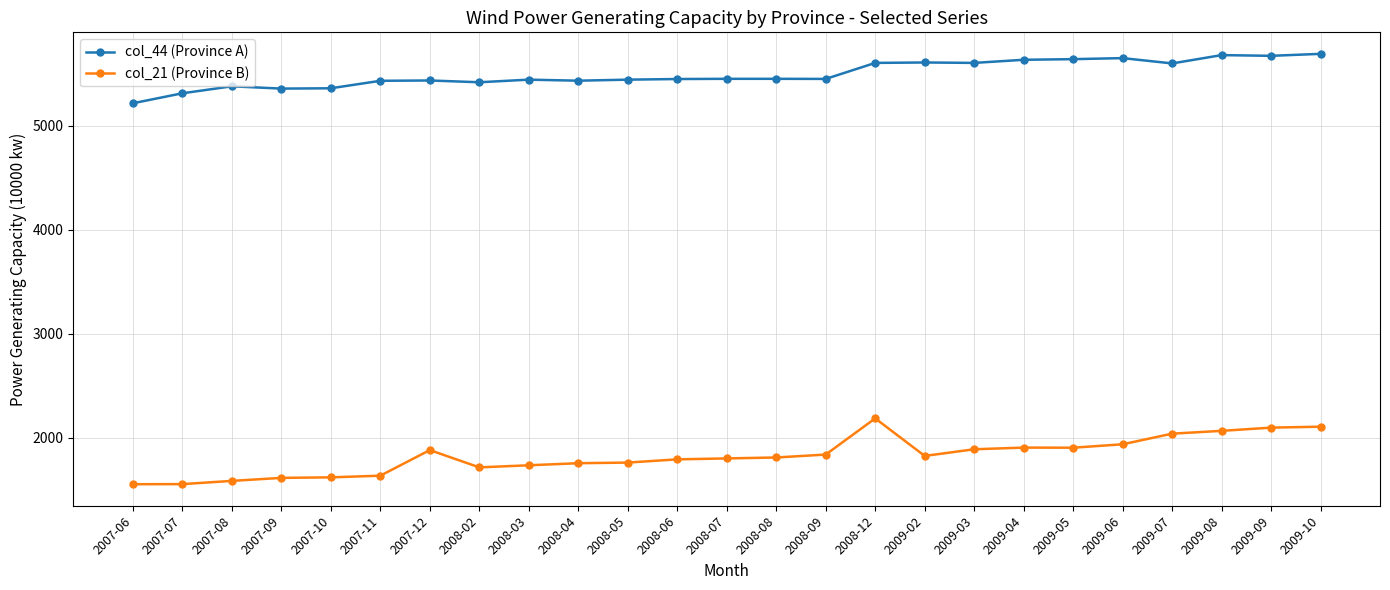

True or false: col_44 (Province A) has more than 1 points higher than both neighbors.

True